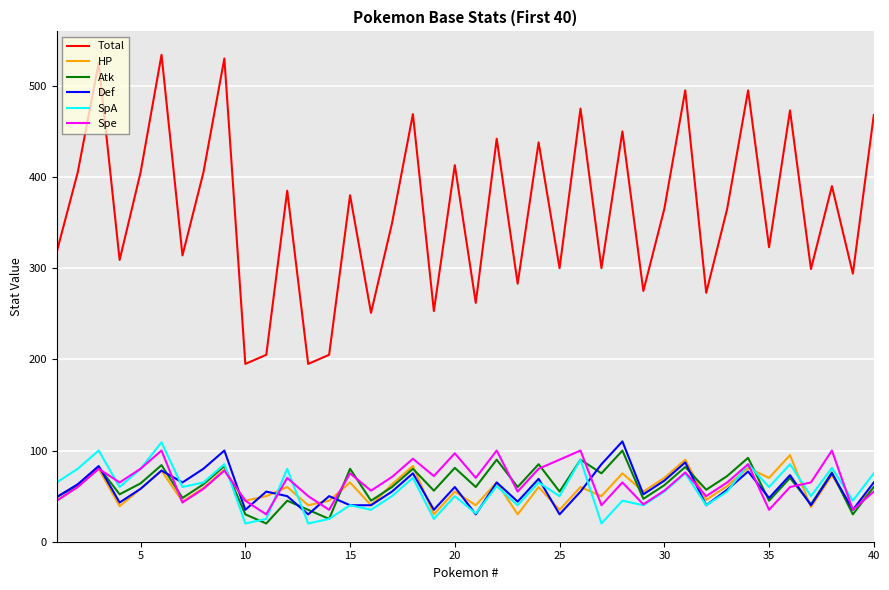

What is the greatest value displayed?

534